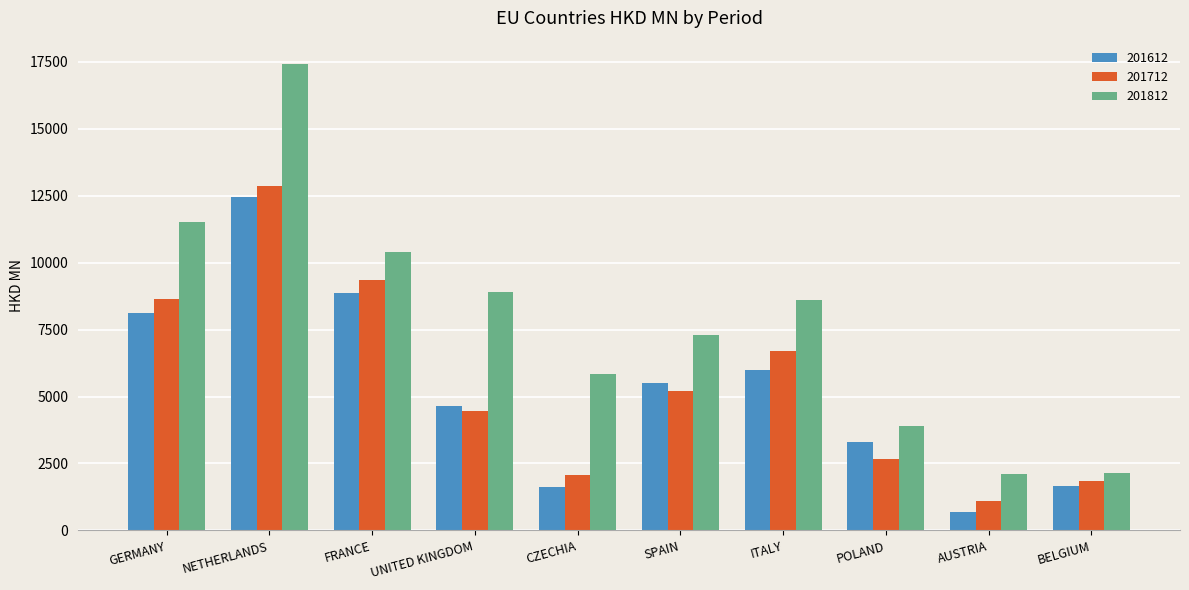

At BELGIUM, list the series in order from smallest to largest.

201612, 201712, 201812